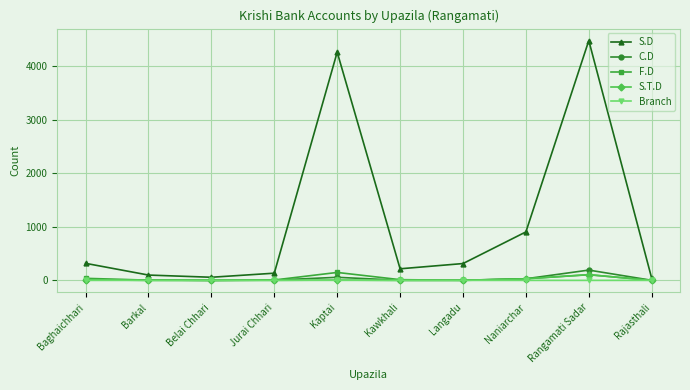

What are all the series names shown in the legend?

S.D, C.D, F.D, S.T.D, Branch